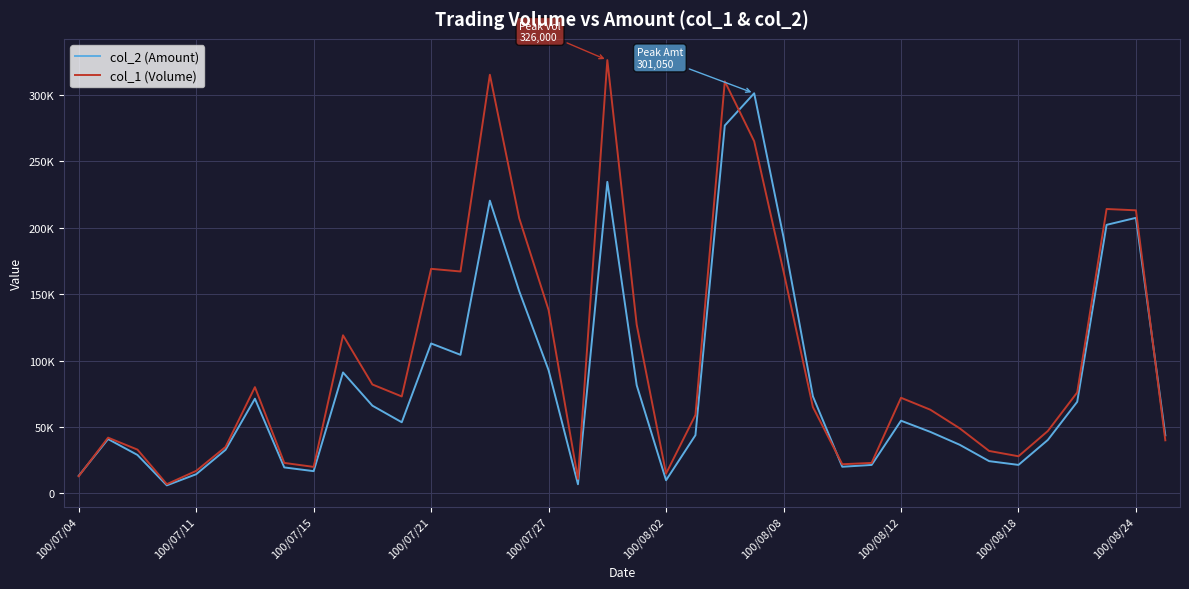

Does the chart display data point markers on the line(s)?

No